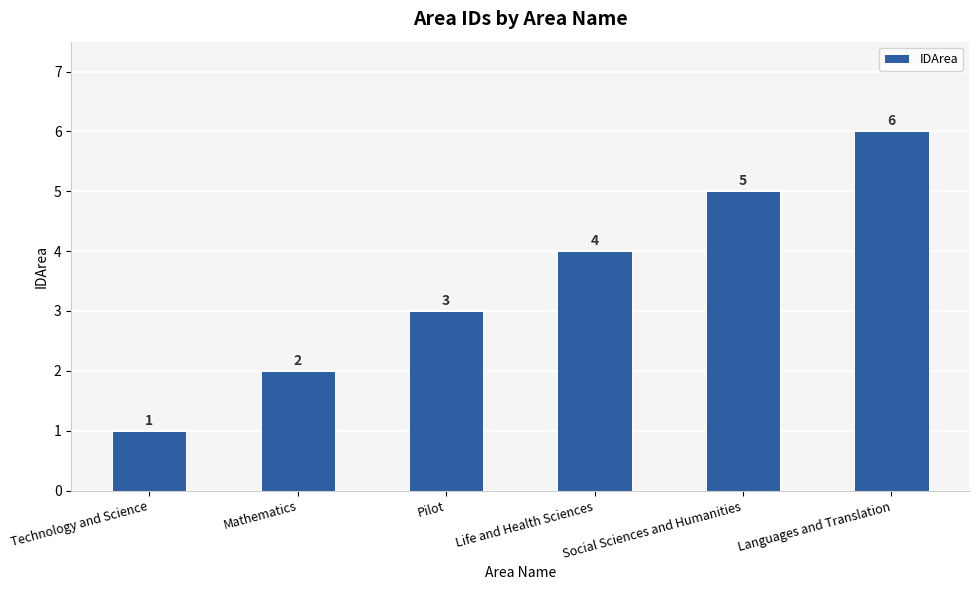

How many bars are there in total?

6